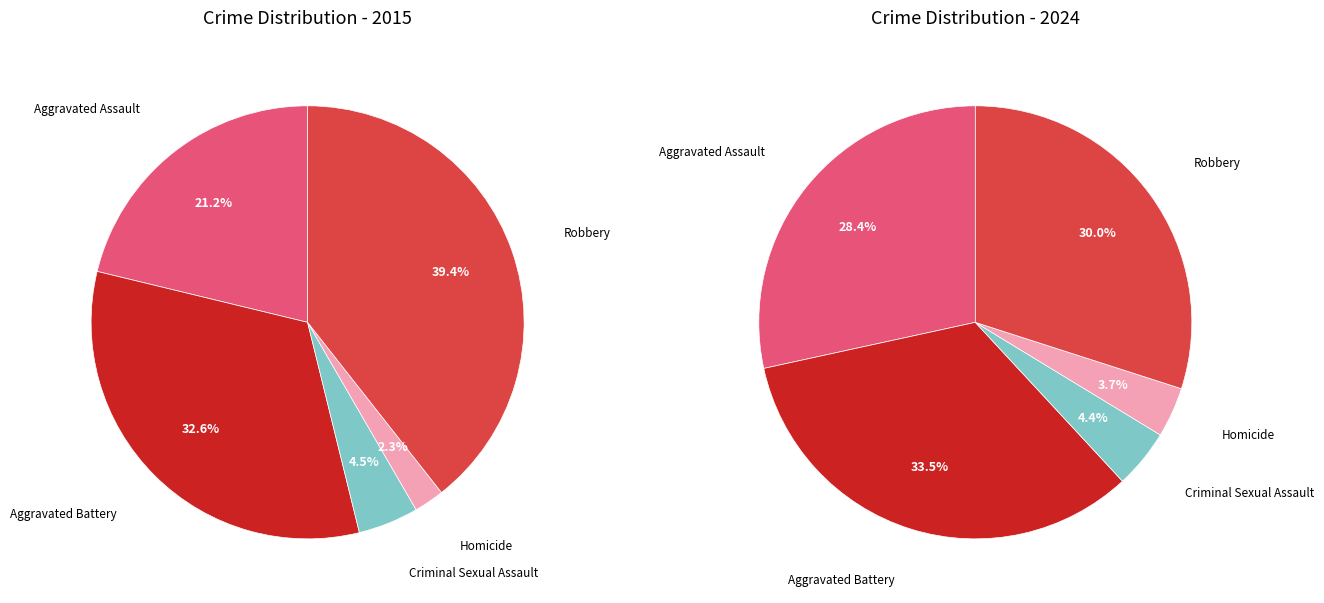

To the nearest percent, what percentage of the pie is values_2015?

28%